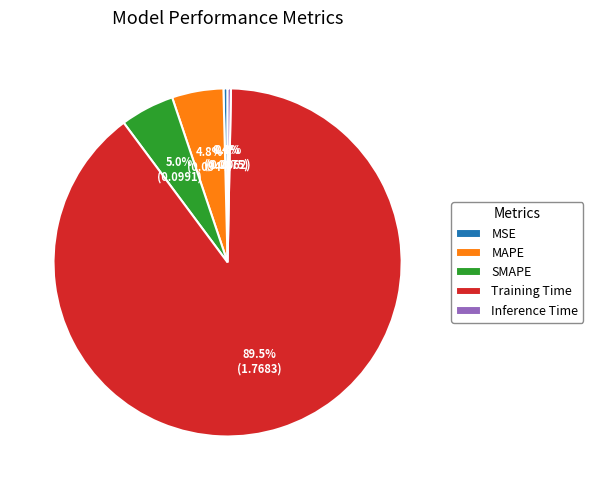

To the nearest percent, what is the average slice percentage?

20%